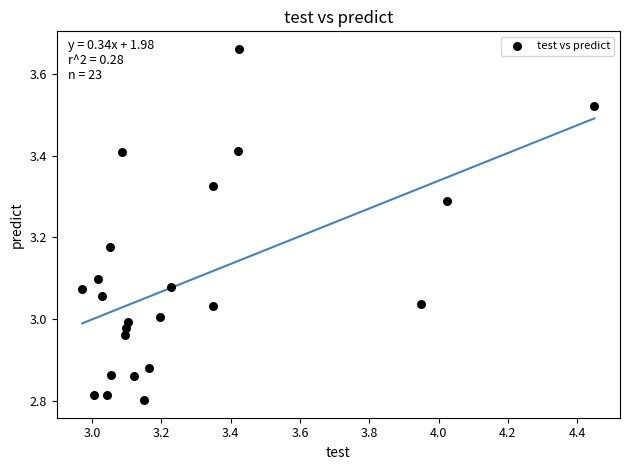

What is the range of X values (max minus min)?

1.5